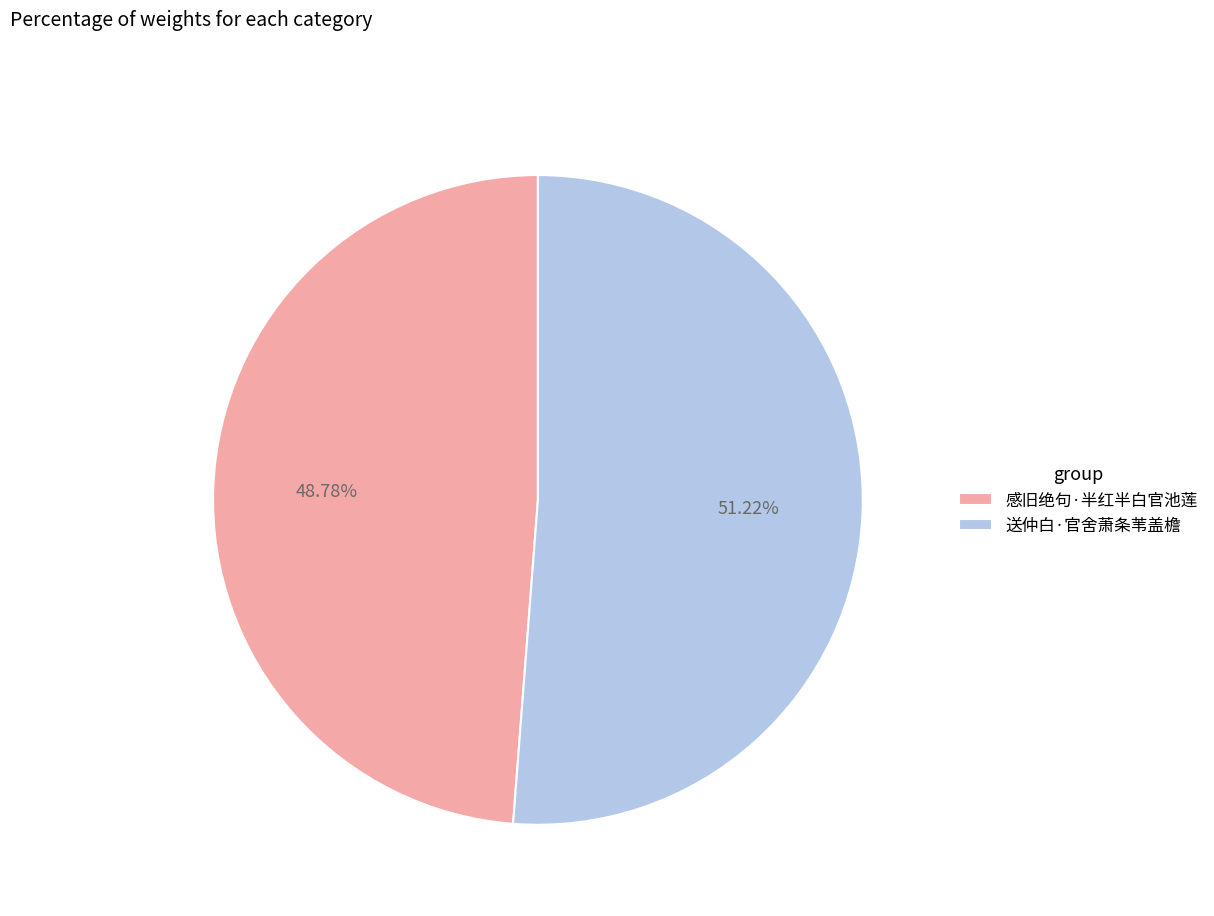

To the nearest percent, what is the average slice percentage?

50%